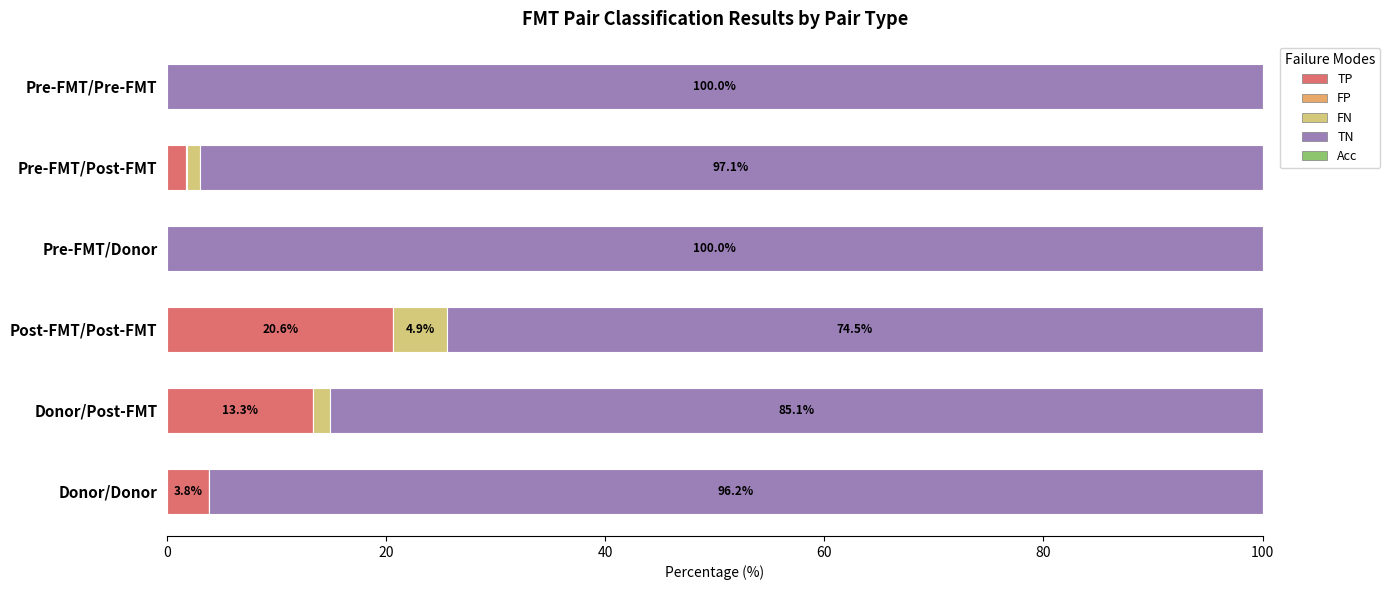

Where is TP nearest to the value 10?

Donor/Post-FMT